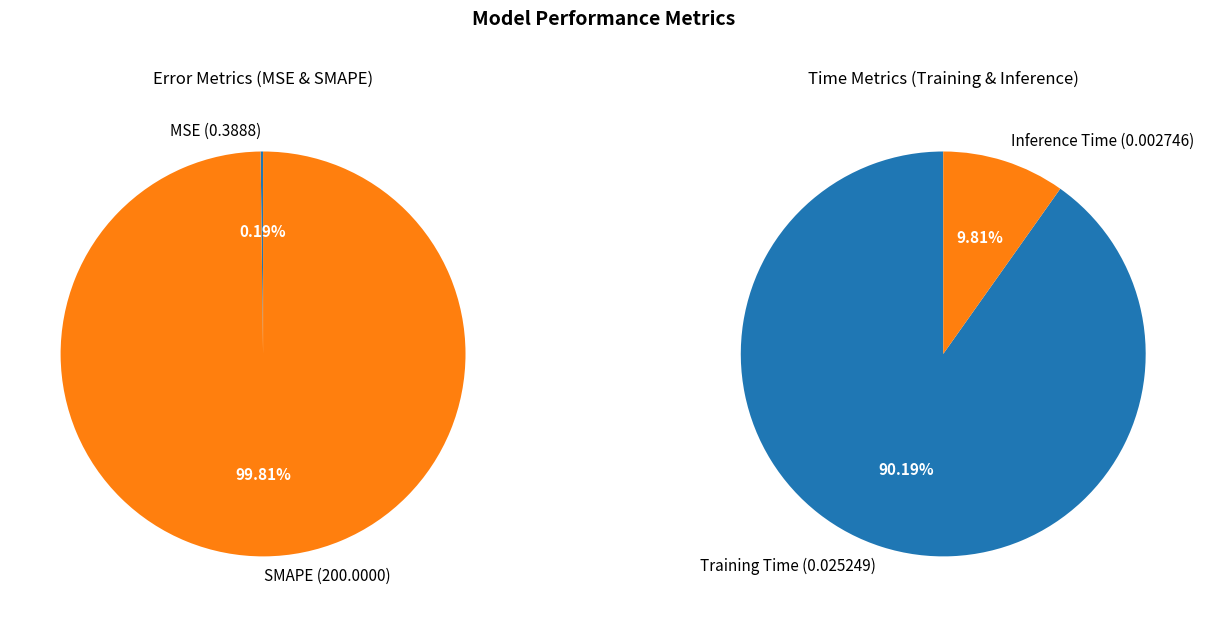

What is the change in value from SMAPE to Training Time?

-200.0